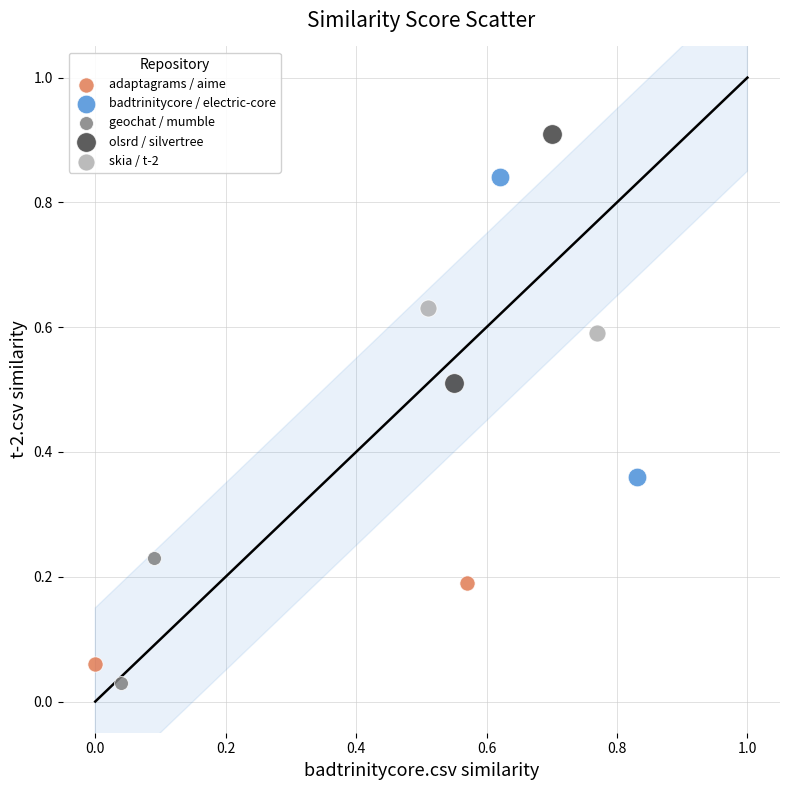

Which series reaches the minimum Y coordinate?

geochat / mumble